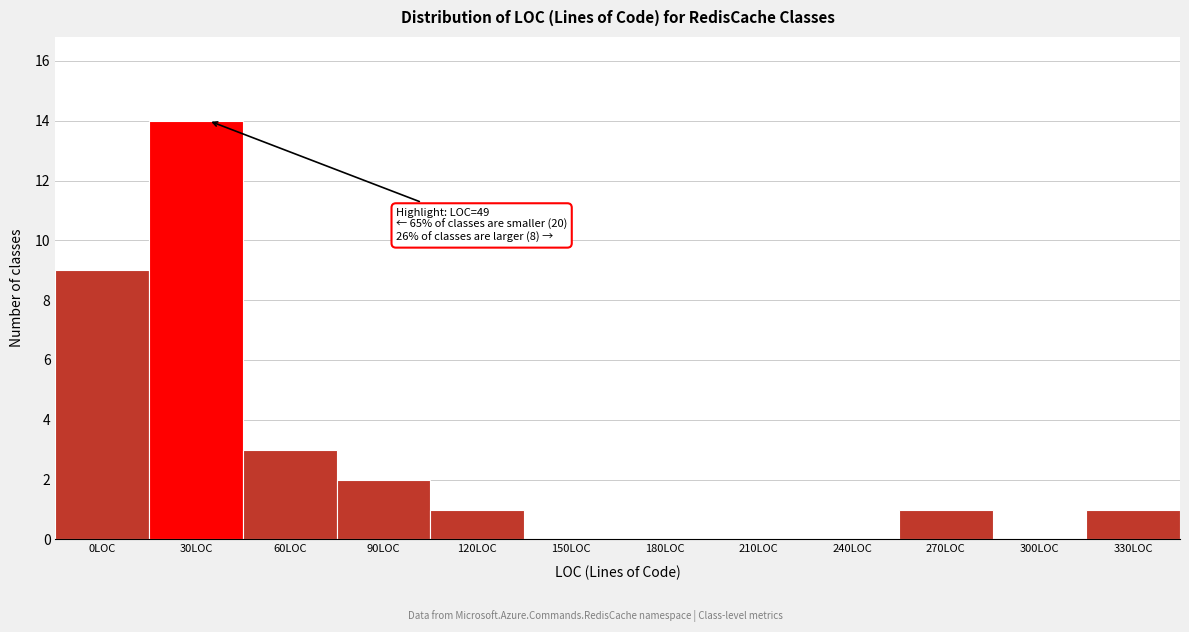

Reading left to right, transcribe all the data shown in this chart.

0LOC=9	30LOC=14	60LOC=3	90LOC=2	120LOC=1	150LOC=0	180LOC=0	210LOC=0	240LOC=0	270LOC=1	300LOC=0	330LOC=1